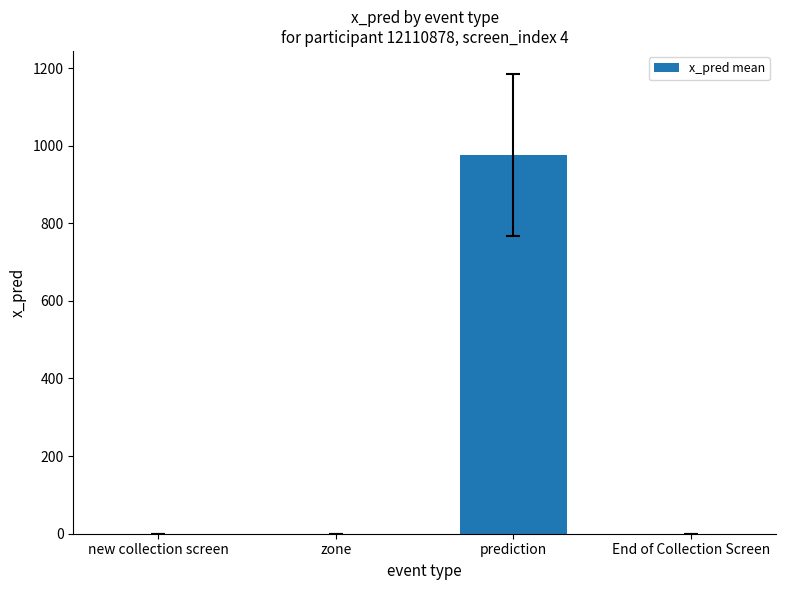

The chart shows a value of 0.0 at zone. True or false?

True